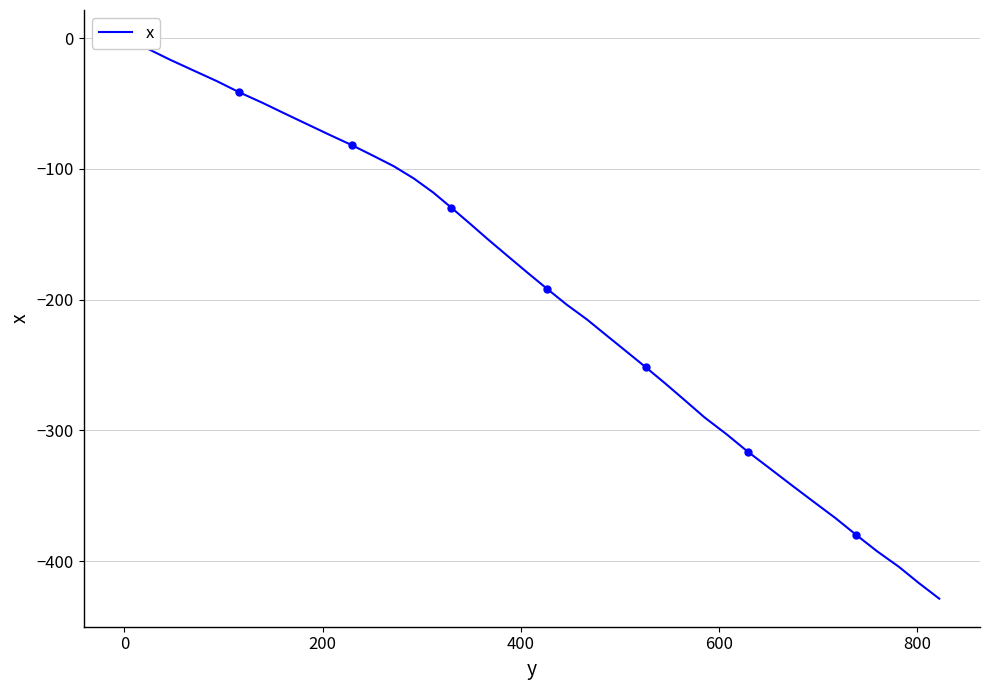

What is the sum of all values?

-7833.4